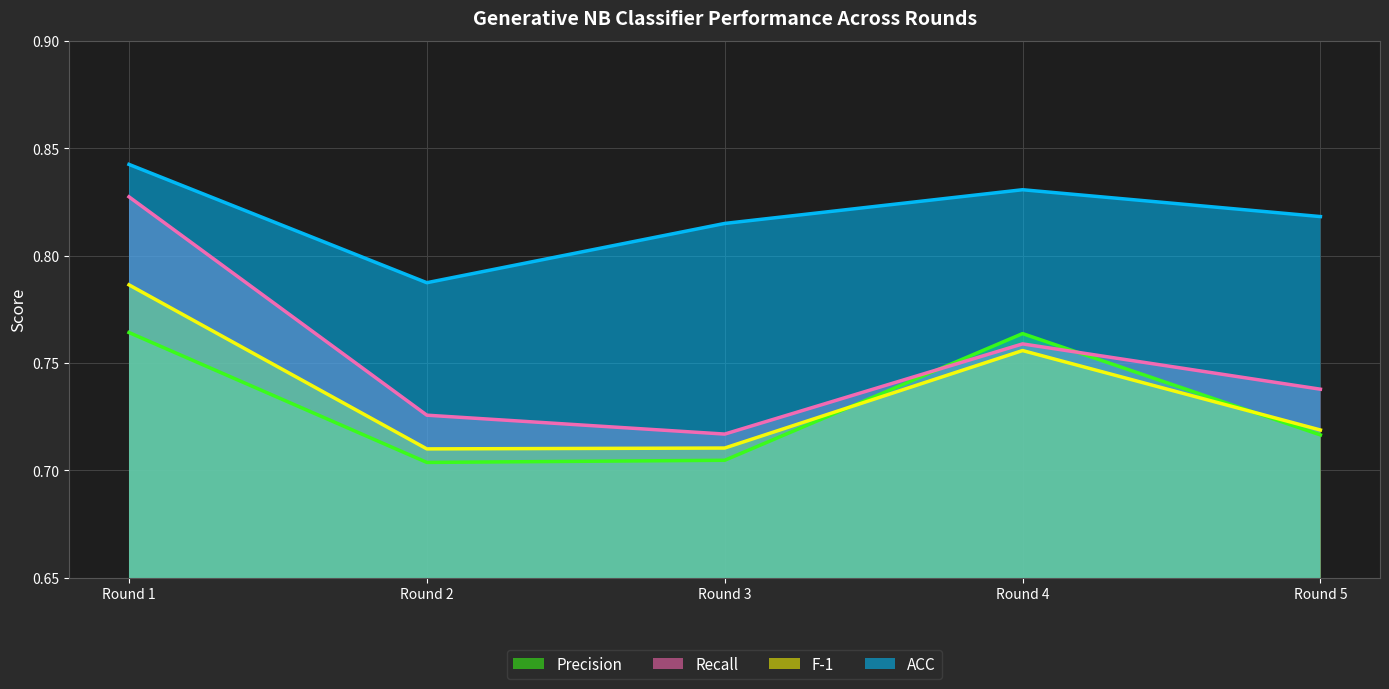

Which series has the largest total across all categories?

ACC